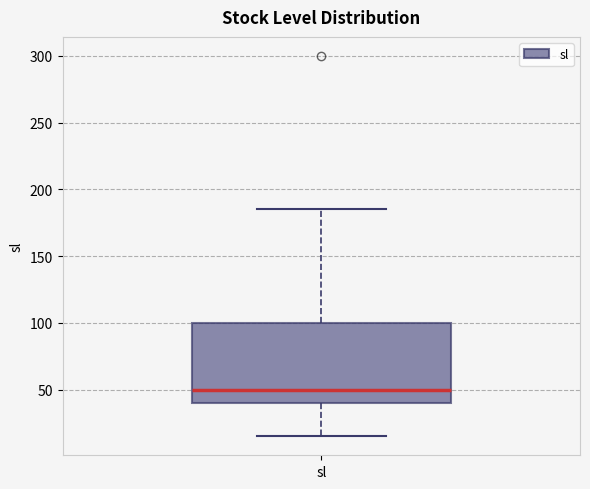

Where is the upper edge of the box for sl on the y-axis? The values are not printed on the chart, so give them approximately, as read against the axis.

100